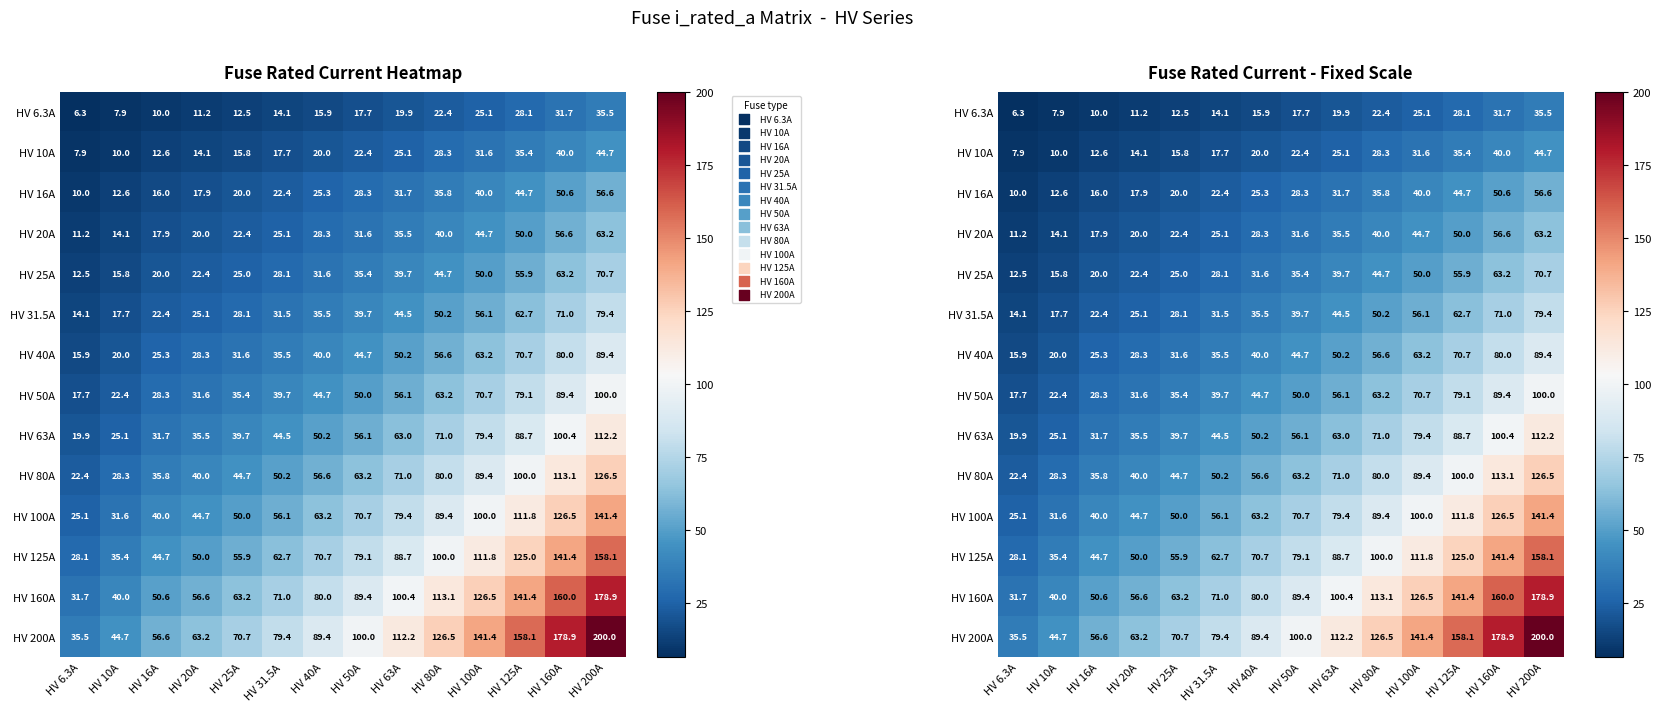

At which category does the chart reach its peak across all series?

HV 200A